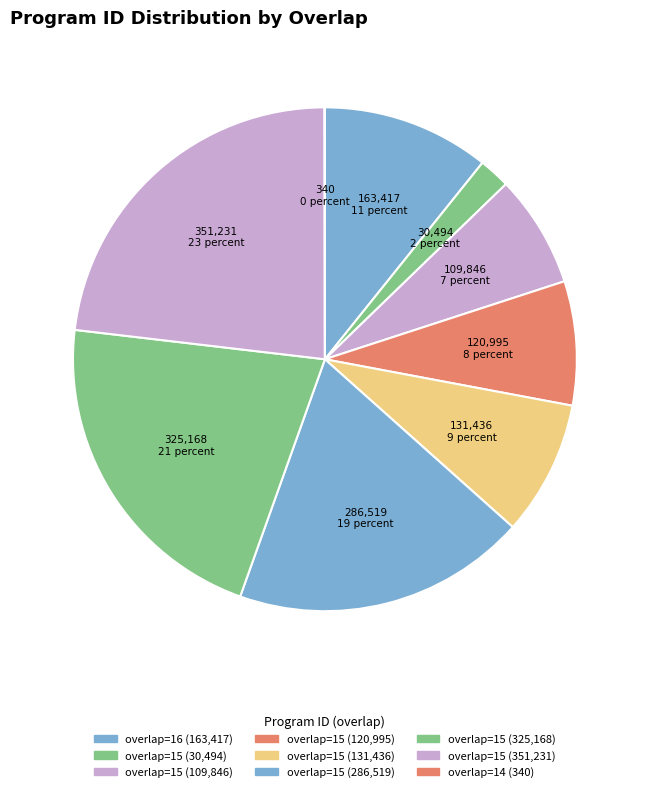

Which slice is the smallest?

overlap=14 (340)